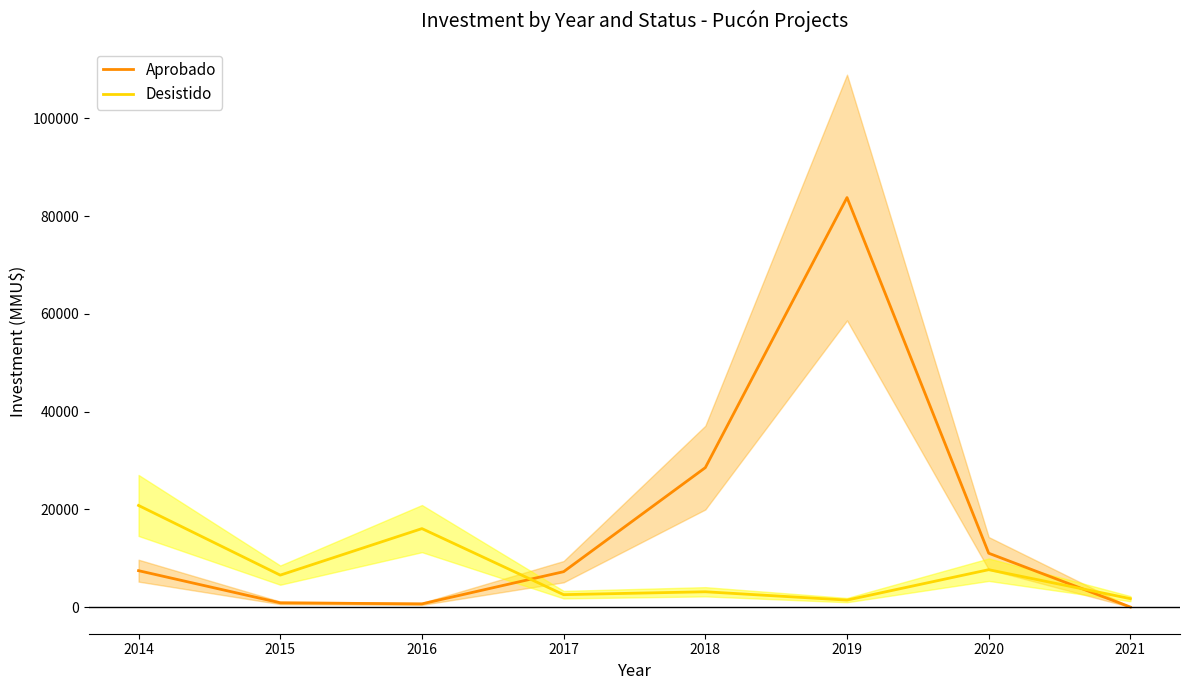

Reading right to left, list all the values displayed in this chart.

Aprobado: 27.3	11035.8	83783.4	28545.3	7263.2	678.6	894.2	7469.2
Desistido: 1743.4	7670.5	1452.4	3154.1	2564.8	16073.9	6559.2	20811.6